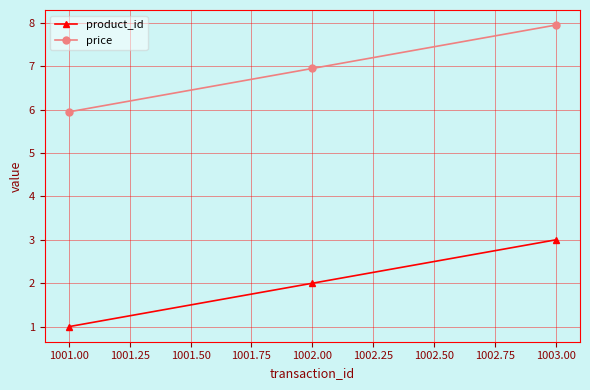

What is the value of the product_id point at the 2nd from the left?

2.0